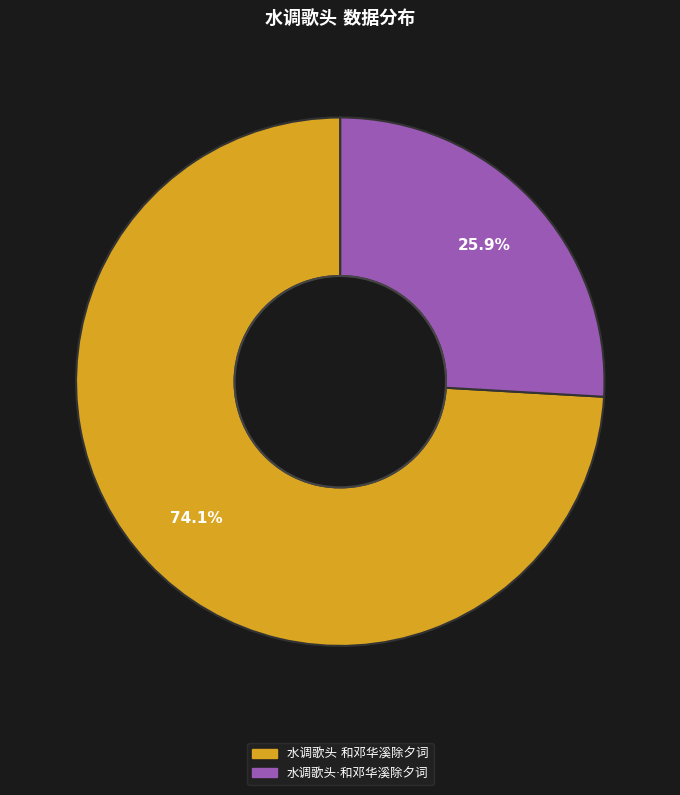

Is there a majority slice in this chart?

Yes